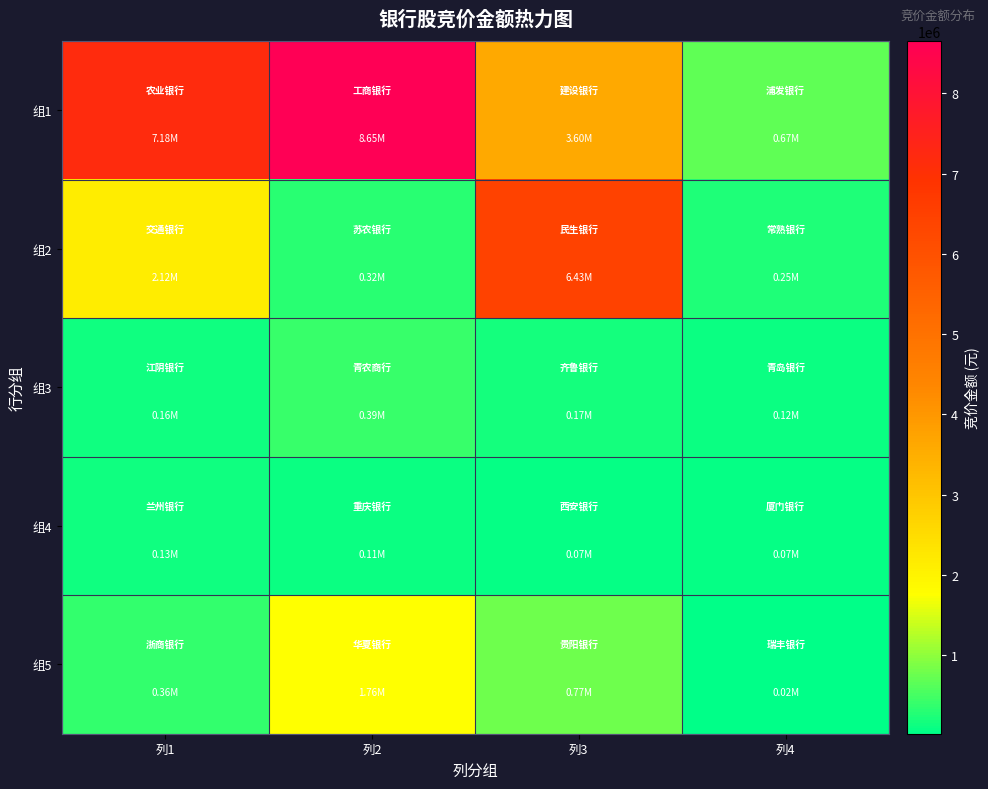

What is the difference between the highest and lowest values at 列1?

7048503